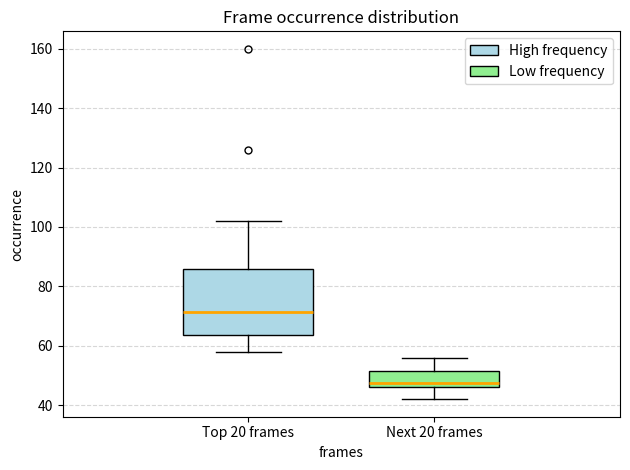

Where does the lower whisker of the box for Next 20 frames end on the y-axis? The values are not printed on the chart, so give them approximately, as read against the axis.

42